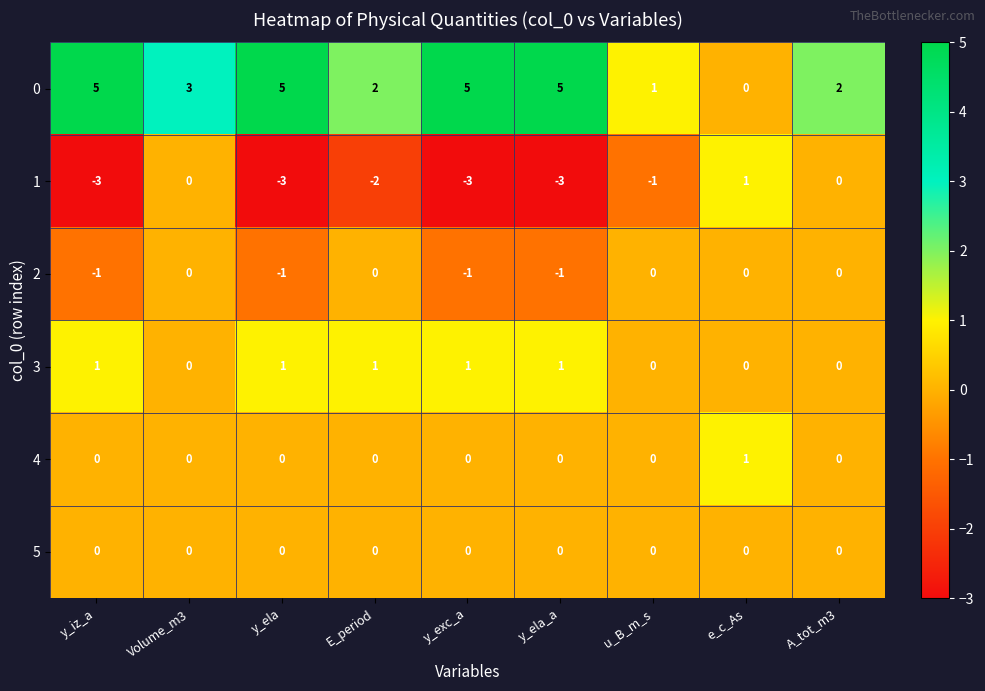

How many series are shown in this chart?

6